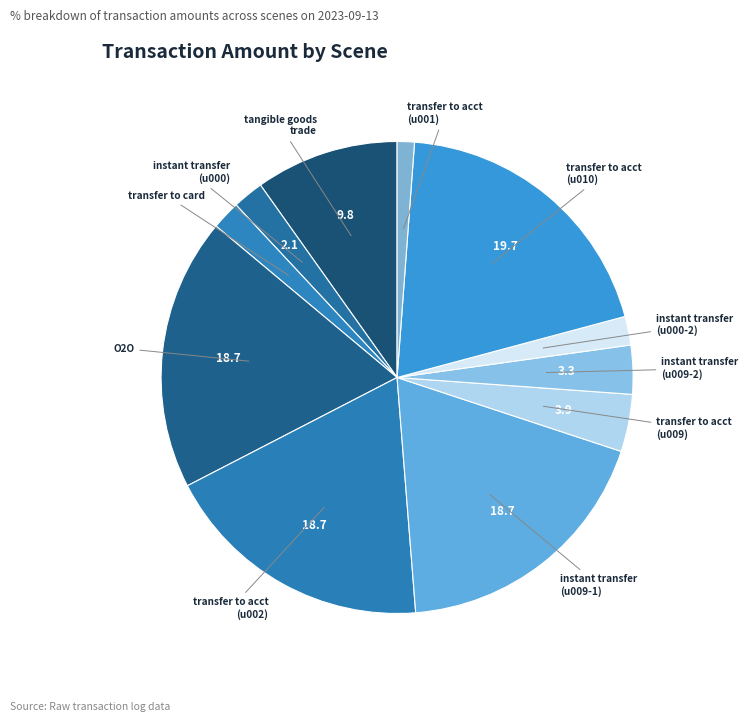

The transfer to acct (u002) slice represents 19% of the pie. True or false?

True